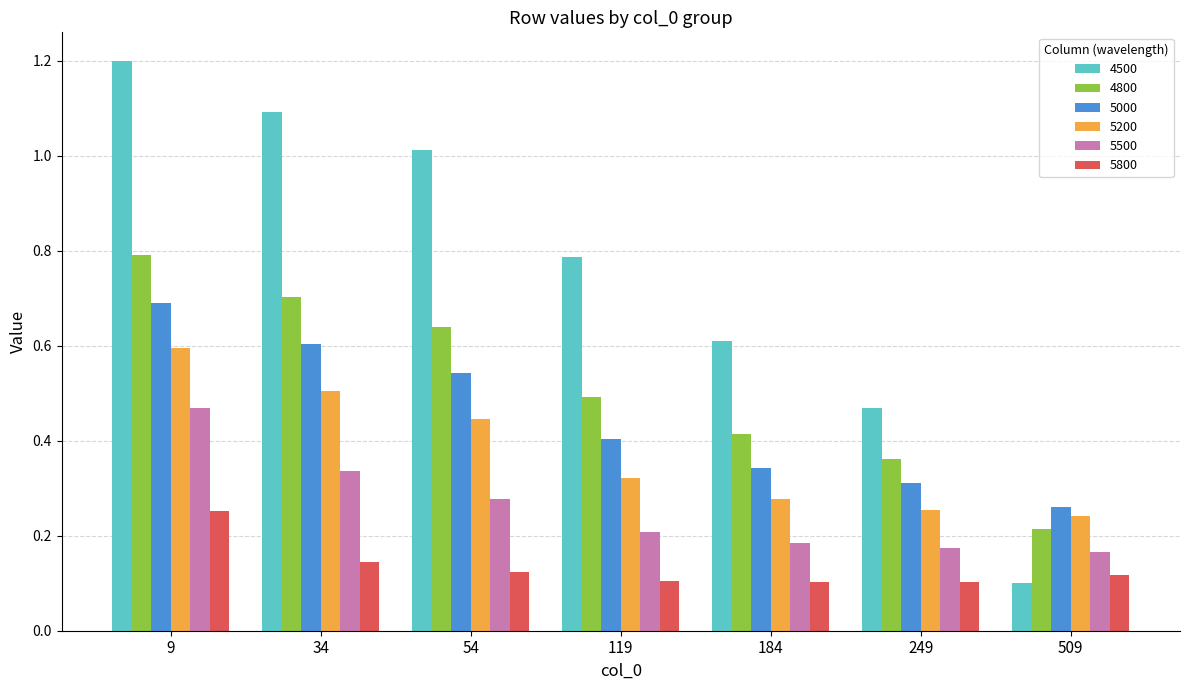

What is the highest value of the 4500 series?

1.2